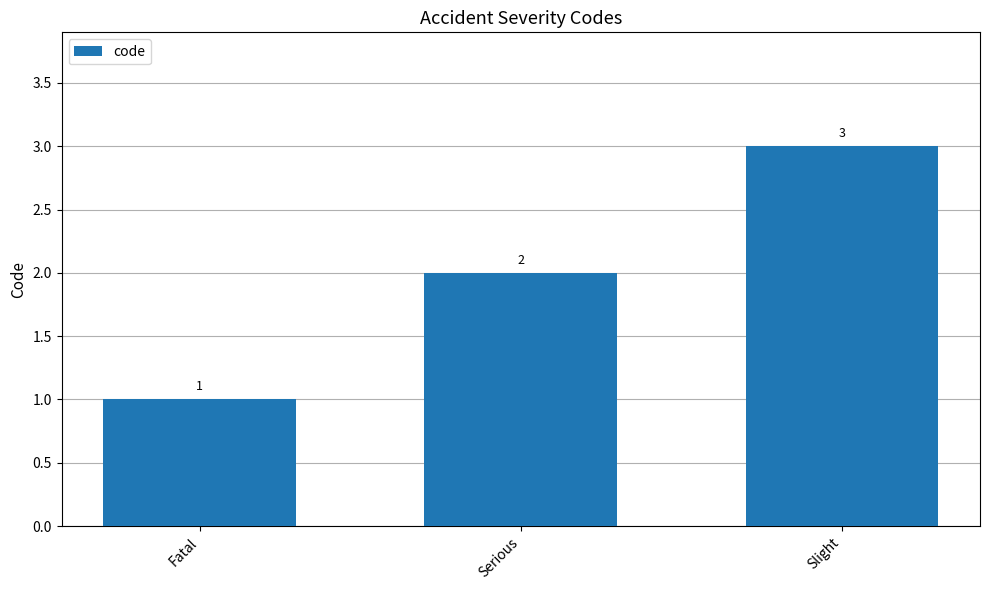

Rank the categories by value from highest to lowest.

Slight, Serious, Fatal